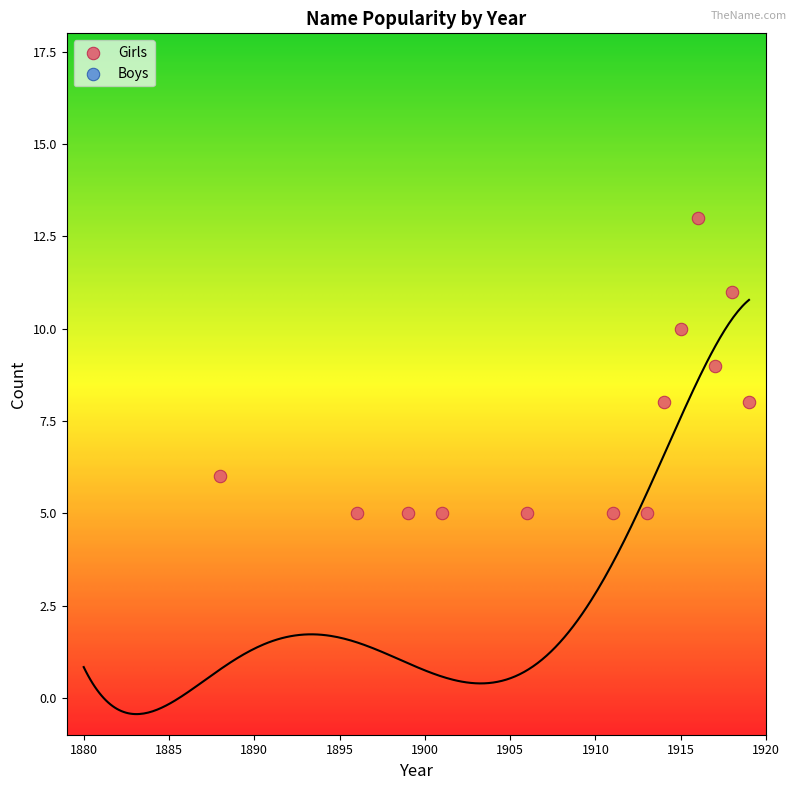

What is the range of X values (max minus min)?

31